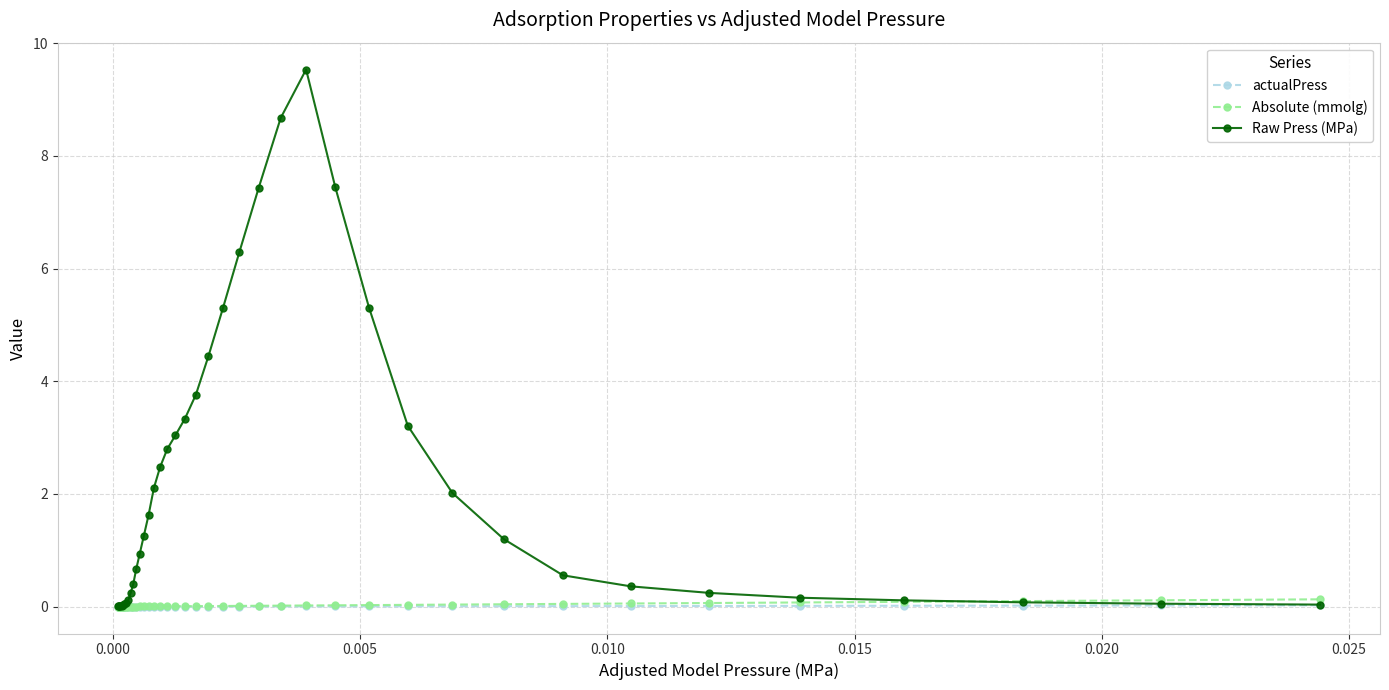

What is the maximum value shown in the chart?

9.5